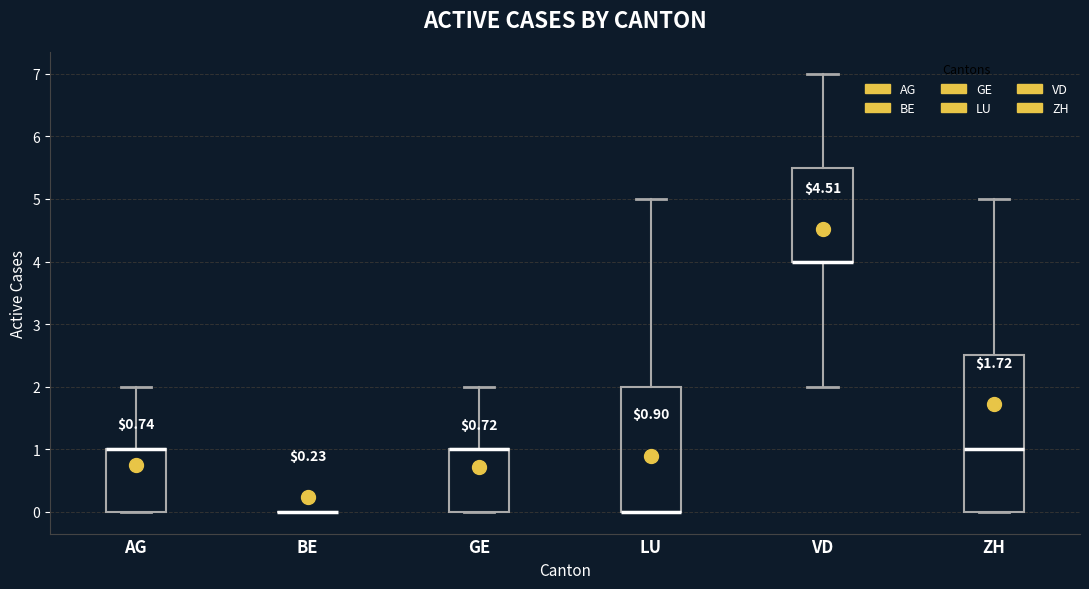

Which box is the tallest, from its lower edge to its upper edge?

ZH